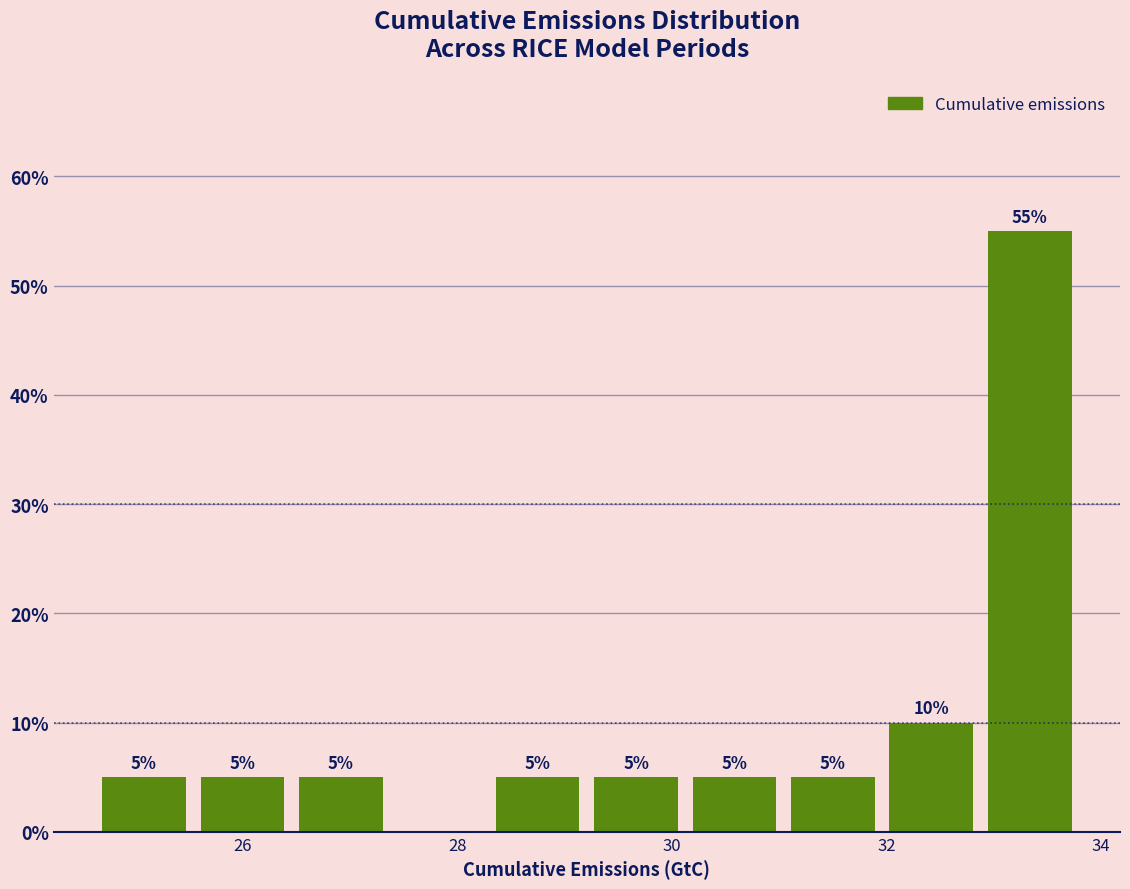

Which range on the x-axis has the tallest bar?

32.8 to 33.8